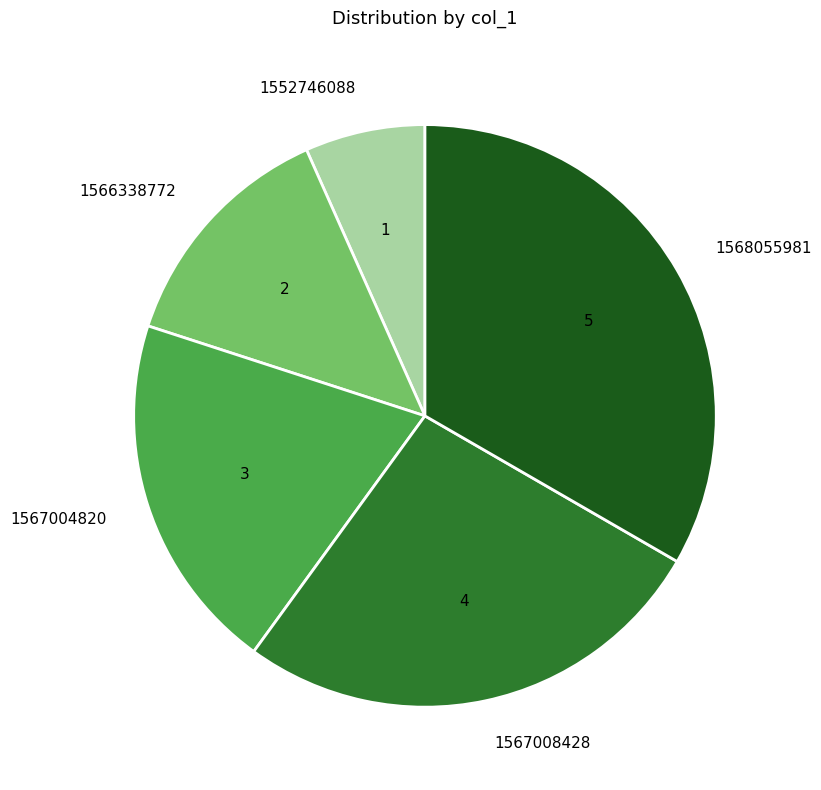

What is the ratio of the value at 1567008428 to the value at 1568055981?

0.8